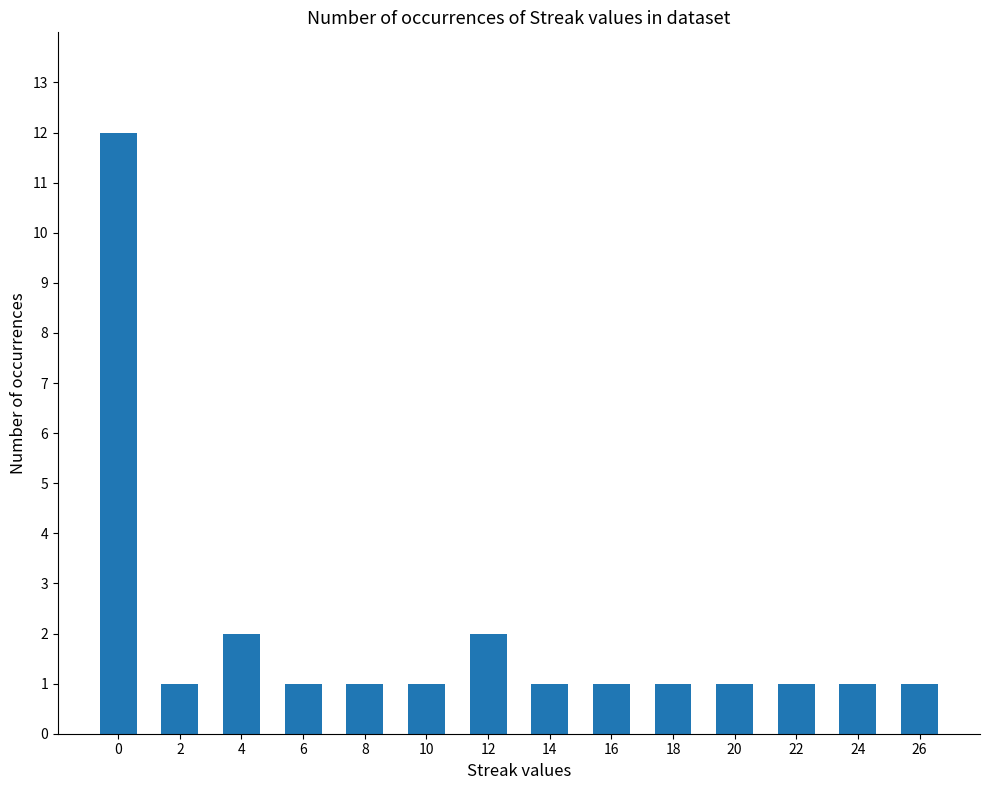

The chart shows a value of 3 at 4. True or false?

False